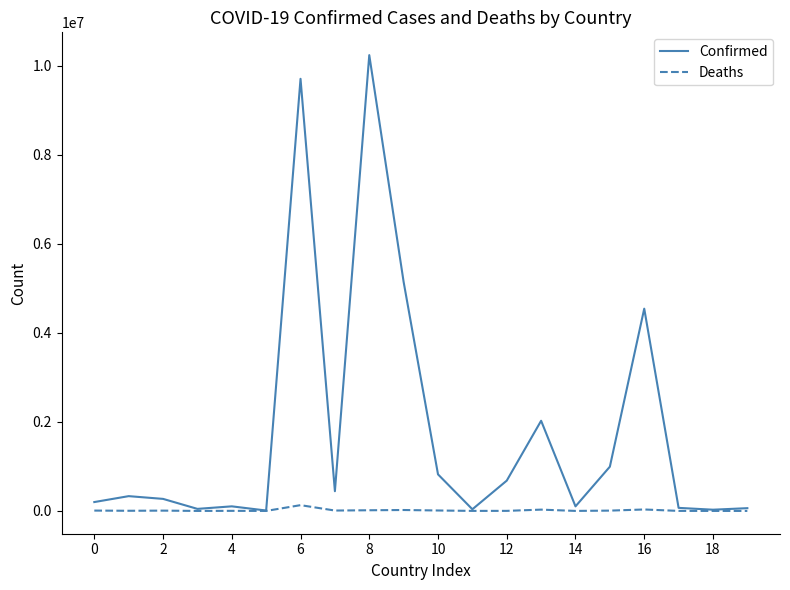

At how many categories does at least one series exceed 3505266?

4